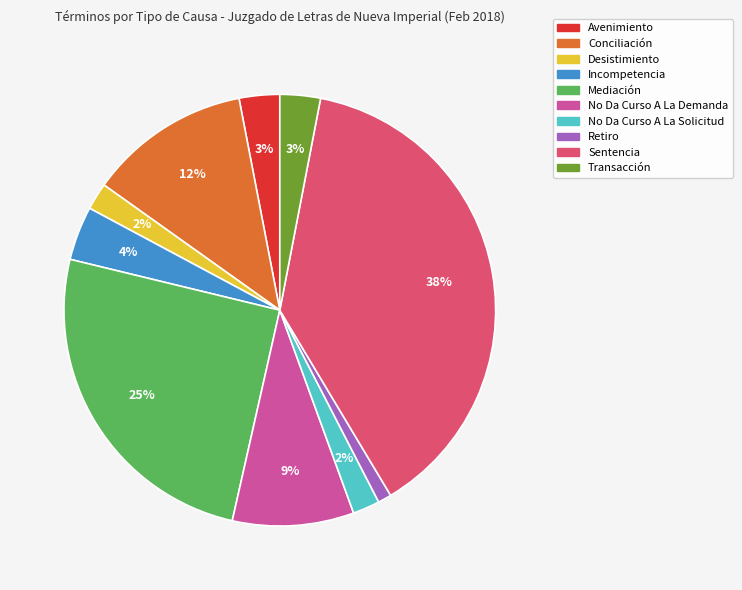

Is it true that Mediación is 25% of the pie?

True